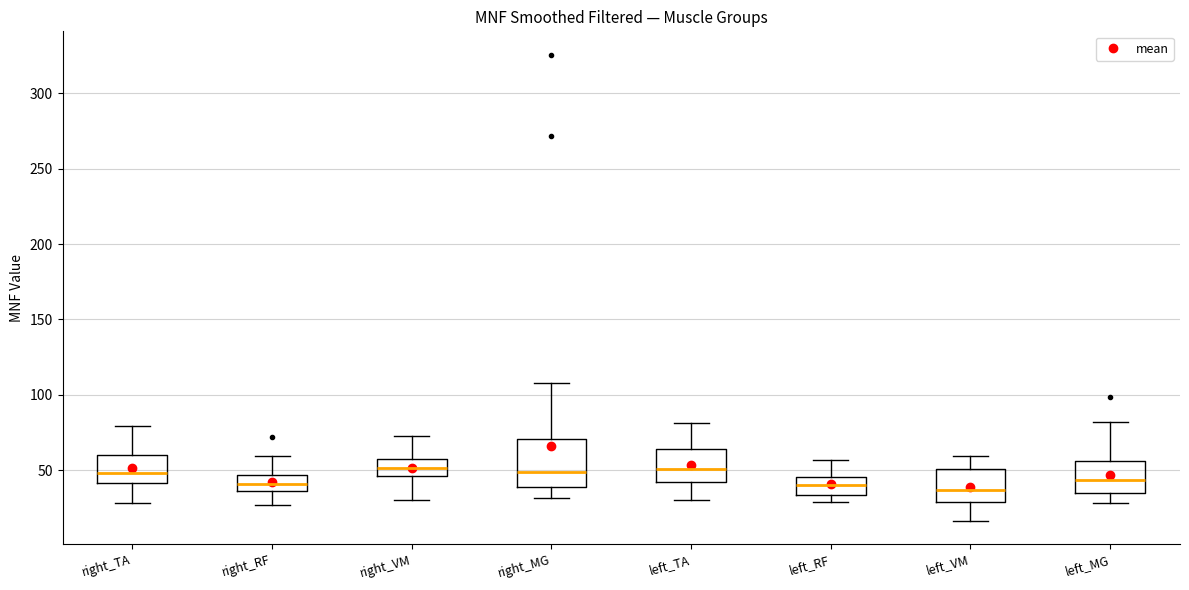

Where does the lower whisker of the box for right_RF end on the y-axis? The values are not printed on the chart, so give them approximately, as read against the axis.

25